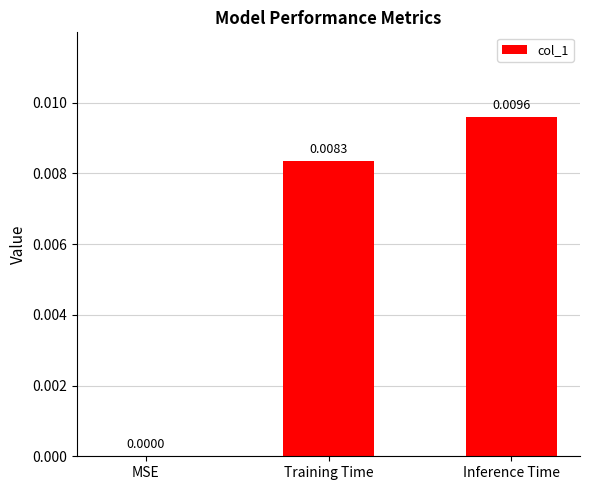

Which label corresponds to the largest value in the chart?

Inference Time